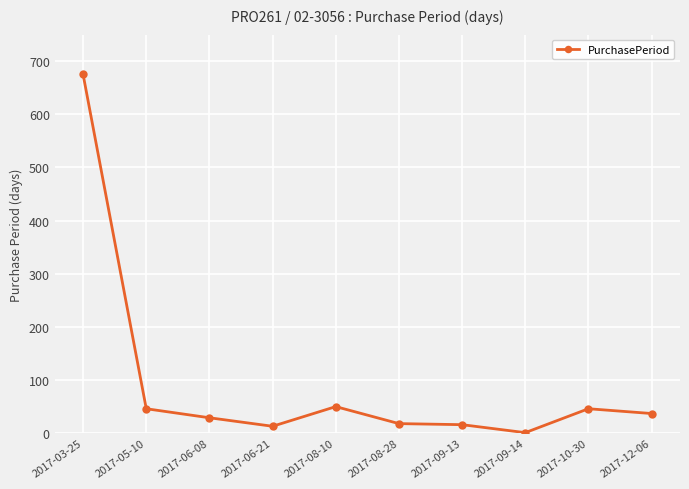

Approximately how many times larger is the value at 2017-08-10 compared to 2017-05-10?

1.1